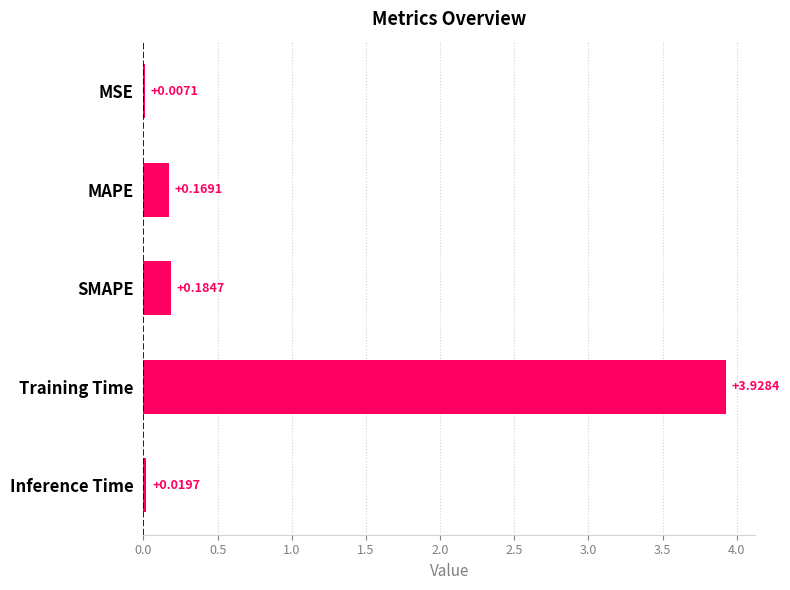

What is the sum of all values?

4.3